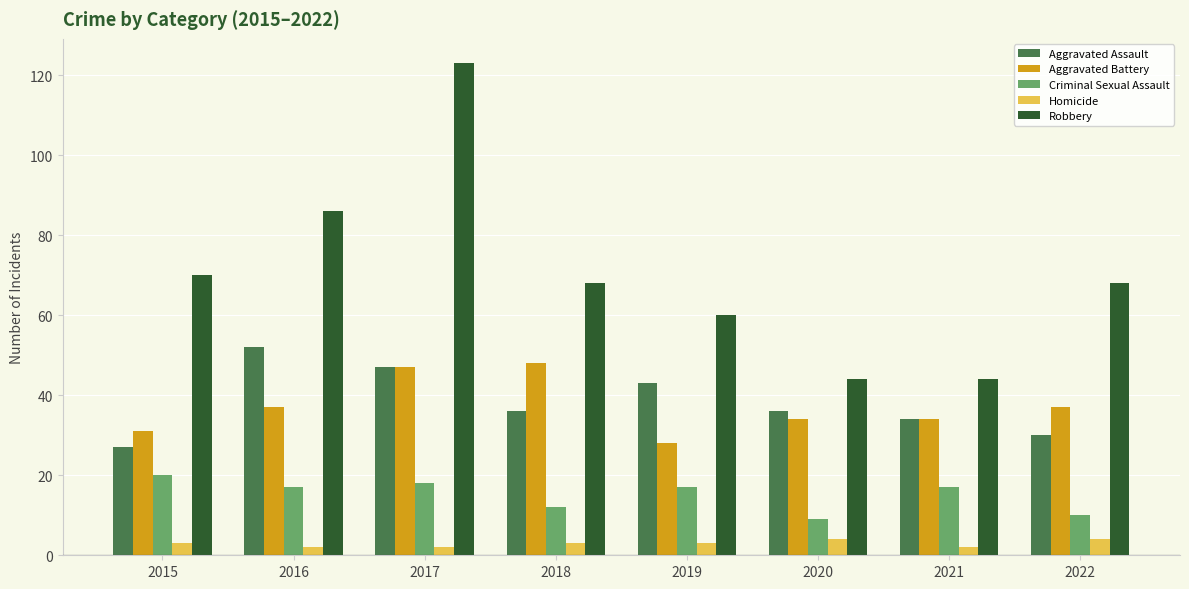

What is the spread (max minus min) of values at 2022?

64